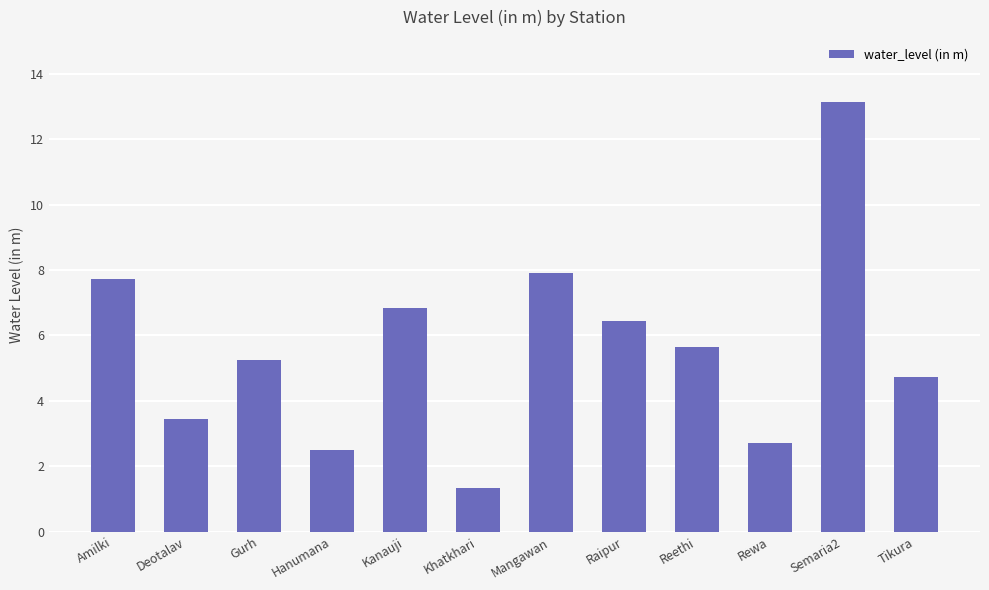

What is the label of the 7th bar from the right?

Khatkhari